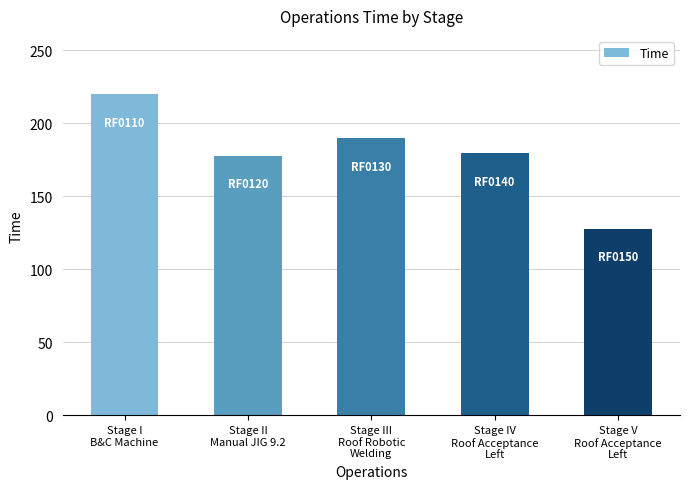

What is the change in value from Stage I
B&C Machine to Stage V
Roof Acceptance
Left?

-92